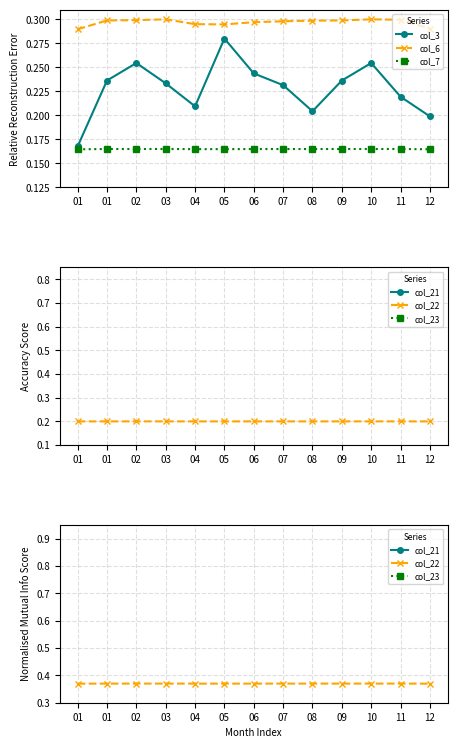

At how many categories does at least one series exceed 0?

13